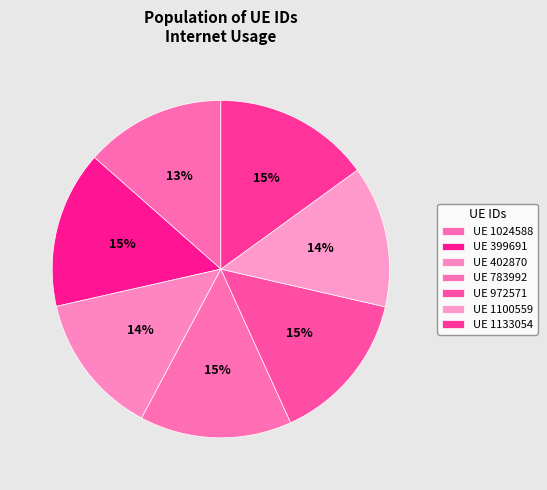

How many segments does this pie chart have?

7